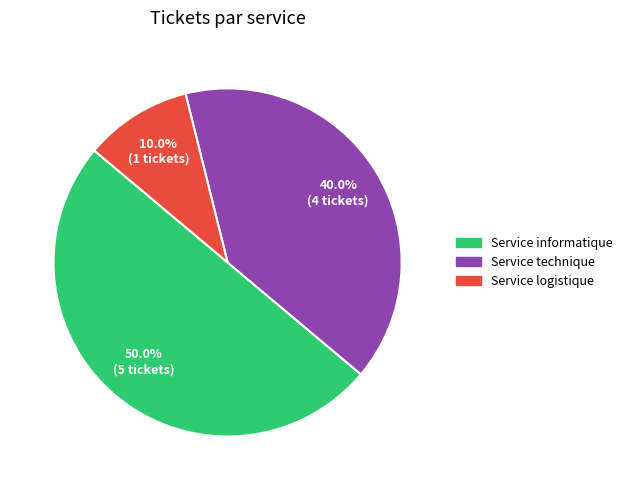

What percentage is the Service informatique slice, to the nearest percent?

50%